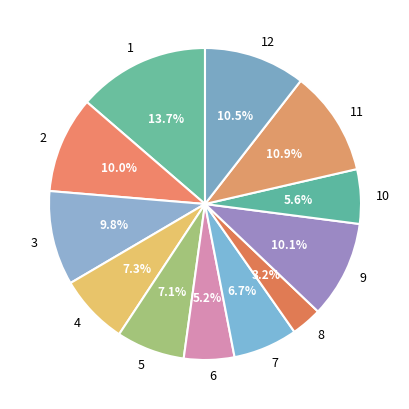

What percentage do 11 and 3 together represent?

20.7%